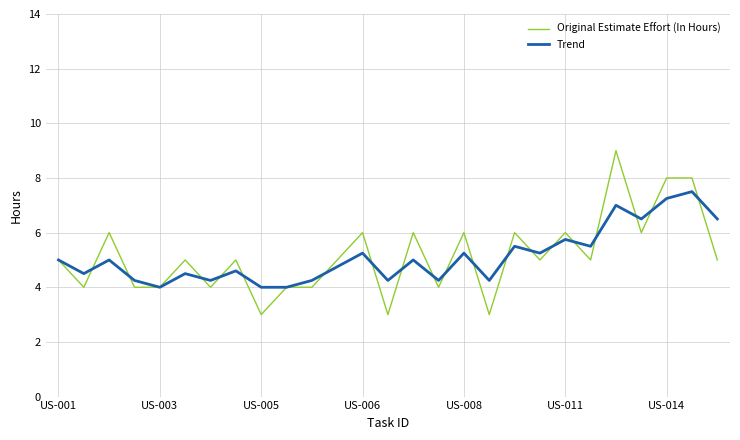

Which series has the largest range (max minus min)?

Original Estimate Effort (In Hours)